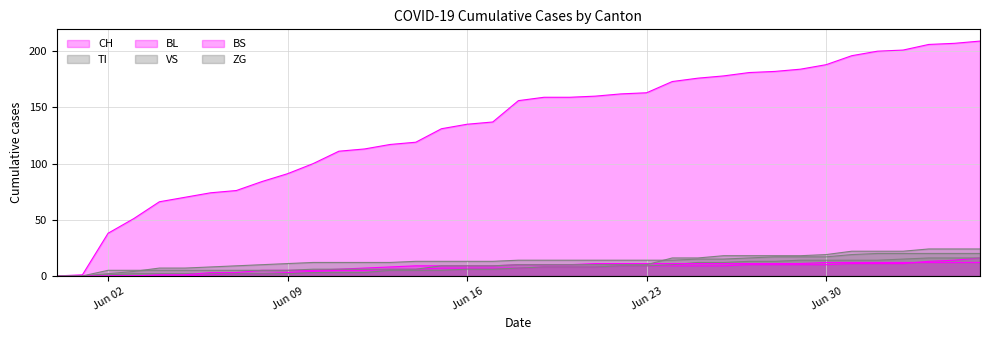

Reading left to right, transcribe all the data shown in this chart.

CH: 0	1	38	51	66	70	74	76	84	91	100	111	113	117	119	131	135	137	156	159	159	160	162	163	173	176	178	181	182	184	188	196	200	201	206	207	209
TI: 0	0	2	4	7	7	8	9	10	11	12	12	12	12	13	13	13	13	14	14	14	14	14	14	14	15	15	16	17	17	17	19	20	20	20	20	20
BL: 0	0	0	0	0	0	1	2	2	3	4	5	5	6	6	7	7	7	7	8	8	8	9	9	9	9	9	10	10	10	10	11	11	11	13	14	16
VS: 0	0	1	2	2	2	2	2	2	2	3	3	3	5	5	5	6	6	7	8	8	8	9	9	10	12	12	13	13	14	14	14	14	15	16	16	16
BS: 0	0	0	0	1	1	3	3	5	5	5	6	7	8	9	9	9	9	10	10	10	11	11	11	11	11	11	11	11	11	12	12	12	12	12	12	12
ZG: 0	0	5	5	5	5	5	5	5	5	6	6	6	6	6	9	9	9	10	10	10	10	10	10	16	16	18	18	18	18	19	22	22	22	24	24	24